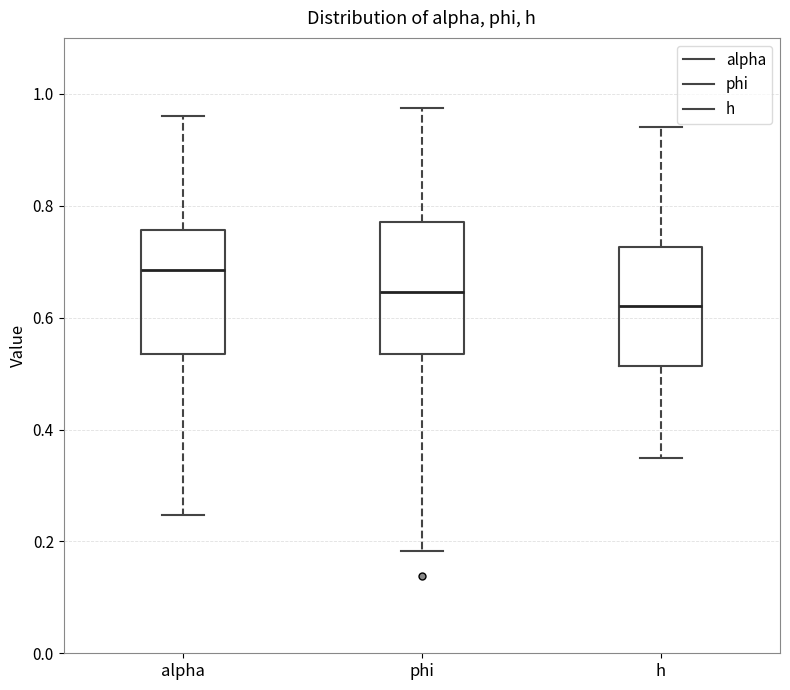

Where is the lower edge of the box for h on the y-axis? The values are not printed on the chart, so give them approximately, as read against the axis.

0.52